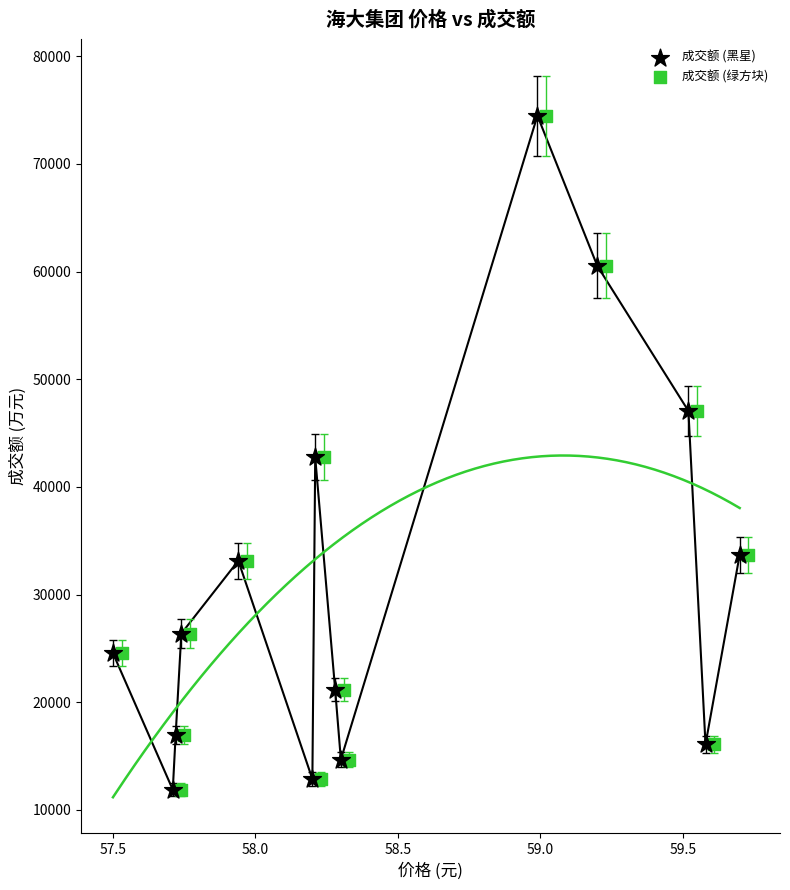

What are all the series names shown in the legend?

成交额 (黑星), 成交额 (绿方块)